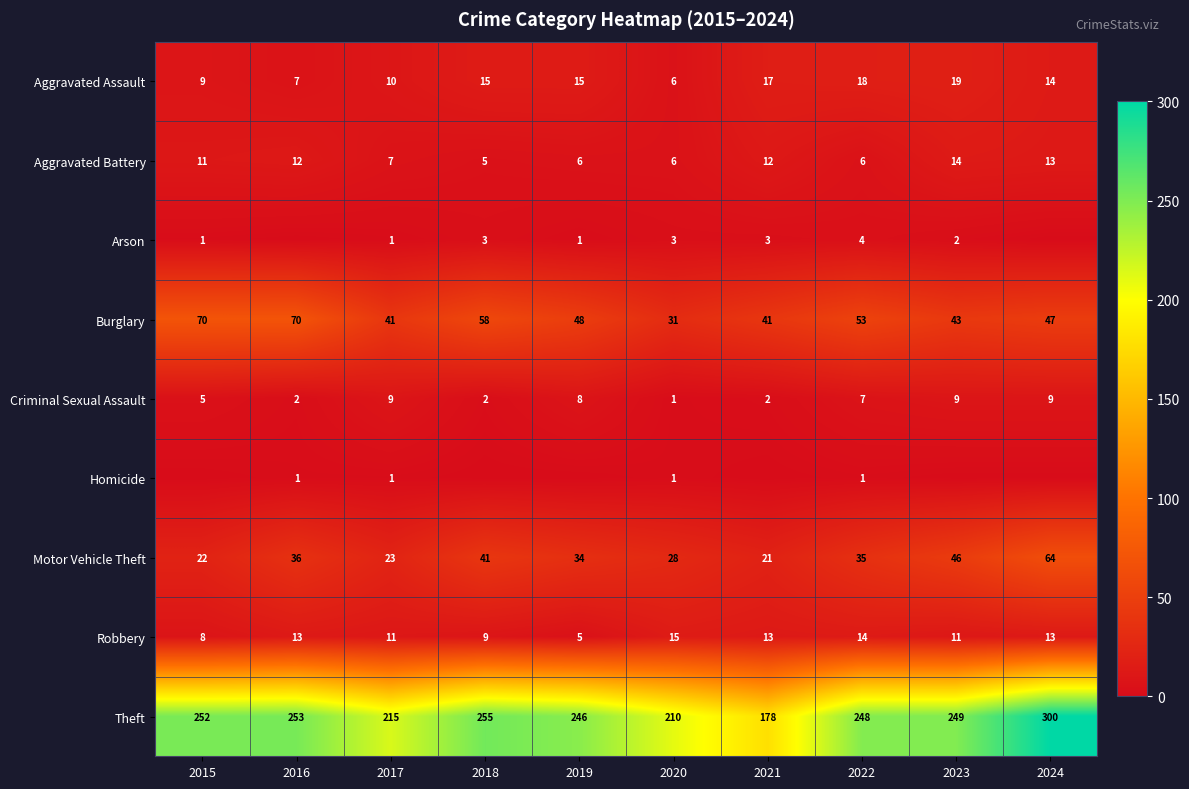

At which label is Criminal Sexual Assault closest to 5?

2015